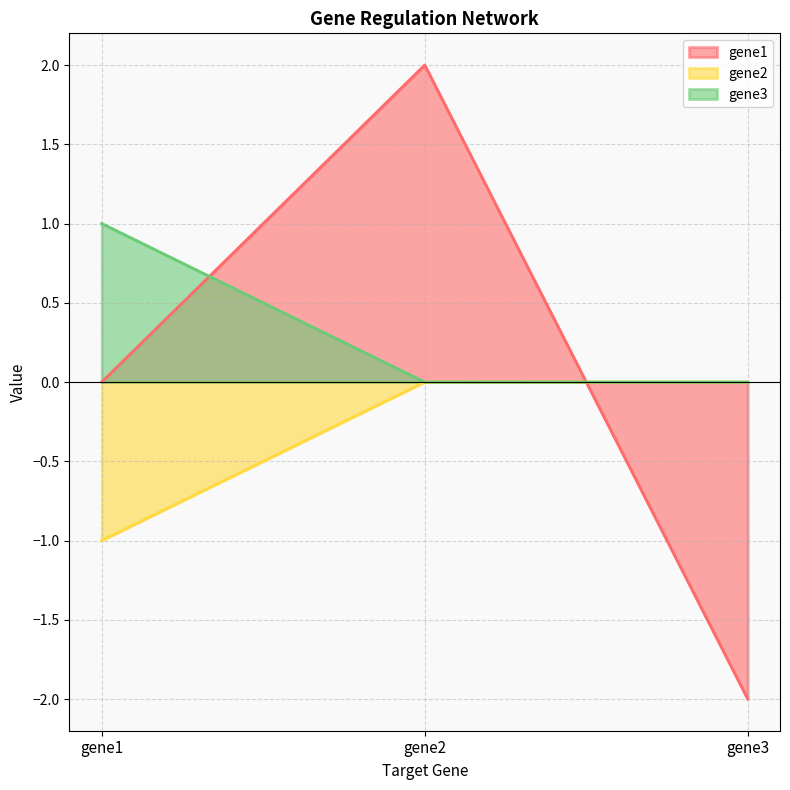

How many lines are shown in the chart?

3